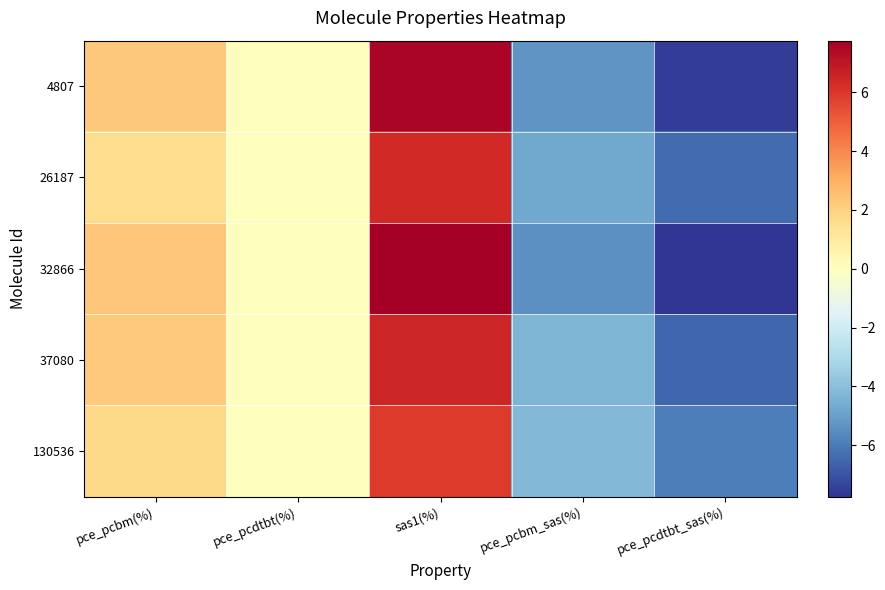

At pce_pcbm_sas(%), list the series in order from smallest to largest.

32866, 4807, 26187, 37080, 130536